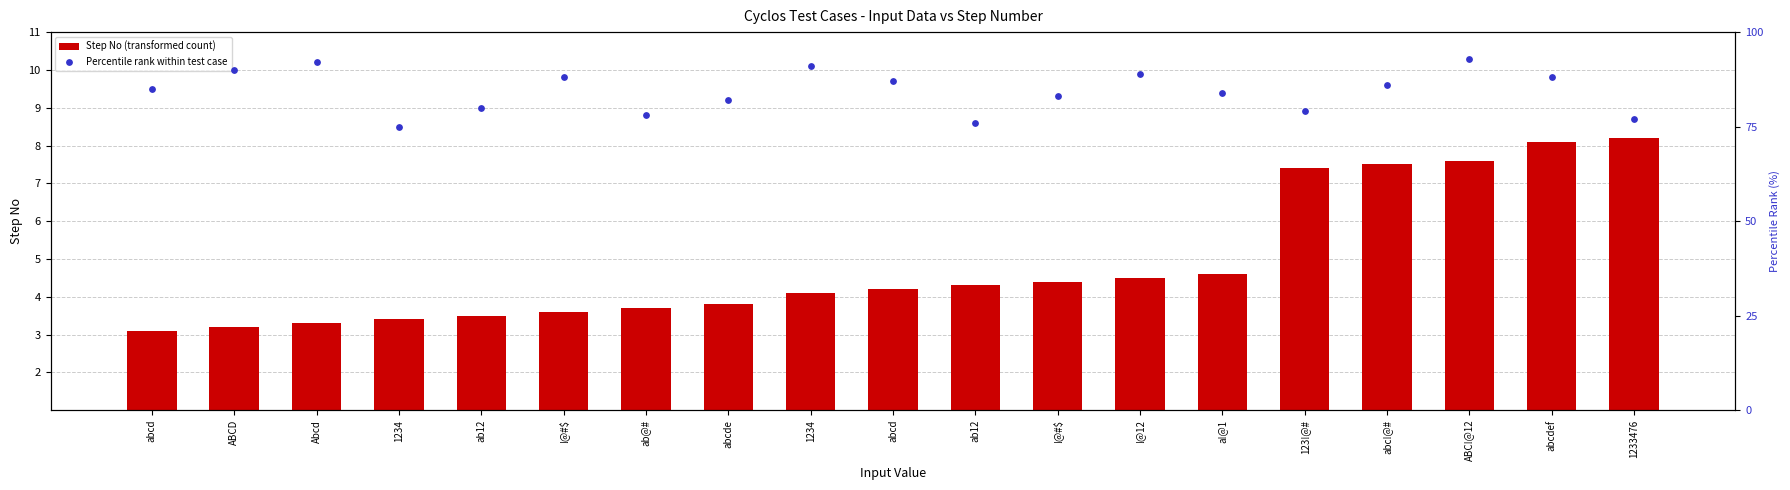

At how many categories does at least one series exceed 12?

19